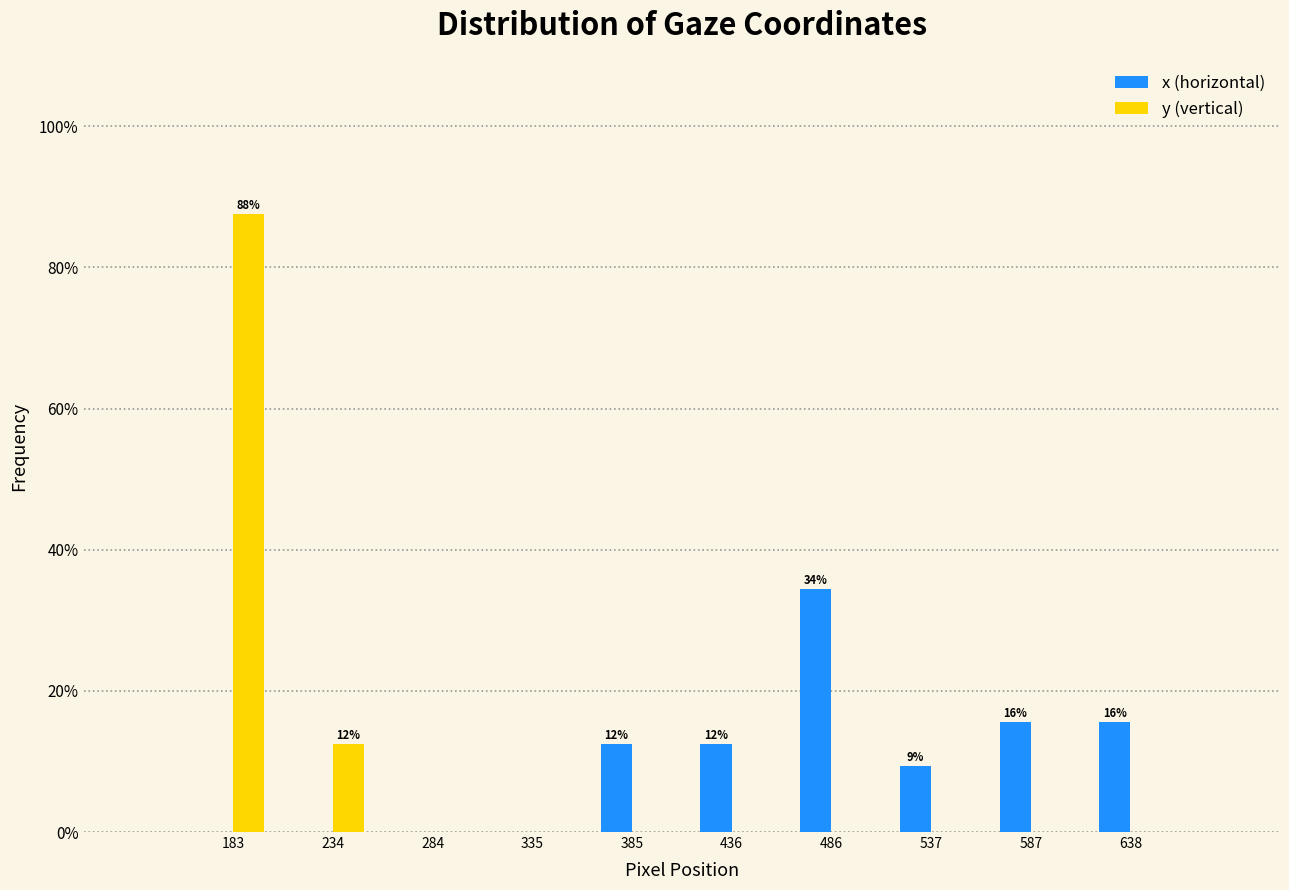

In the x (horizontal) series, which range on the x-axis has the tallest bar?

460 to 510